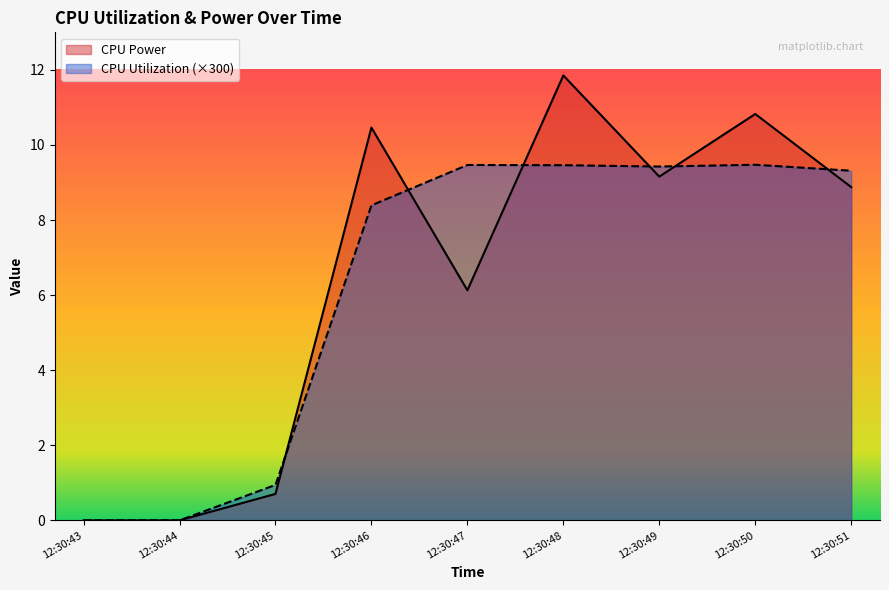

In CPU Power, how many points are higher than both neighbors (excluding endpoints)?

3